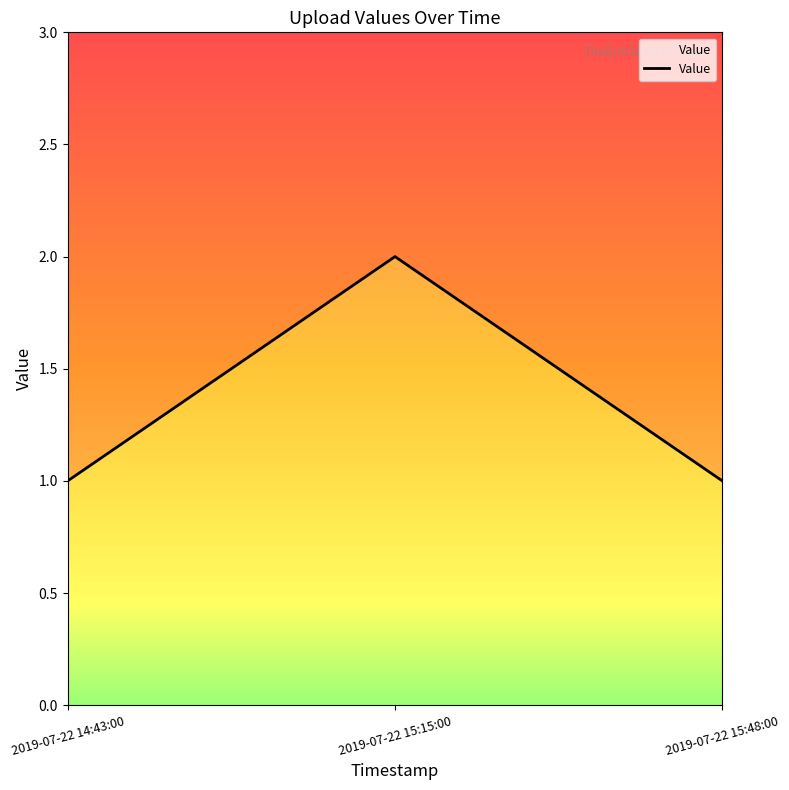

What is the maximum value shown in the chart?

2